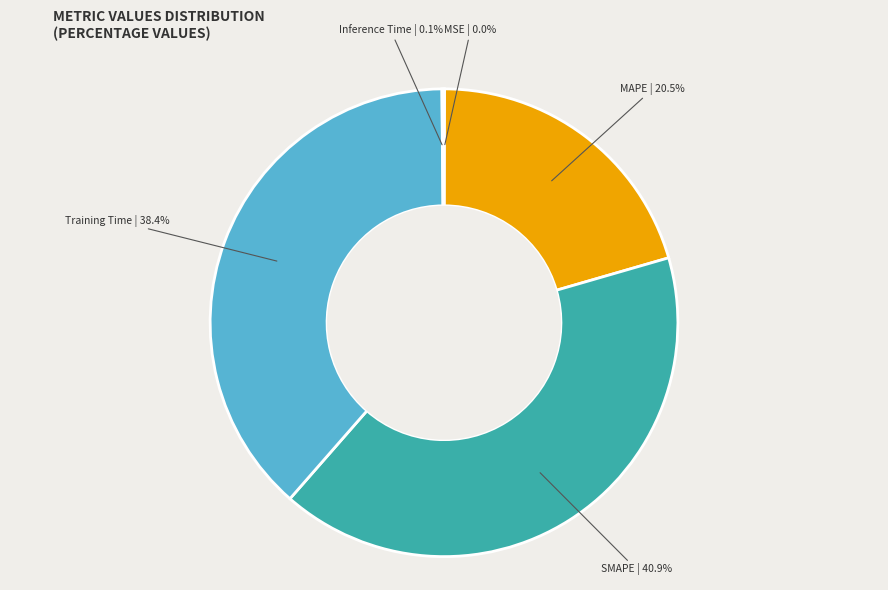

To the nearest percent, what is the average slice percentage?

20%